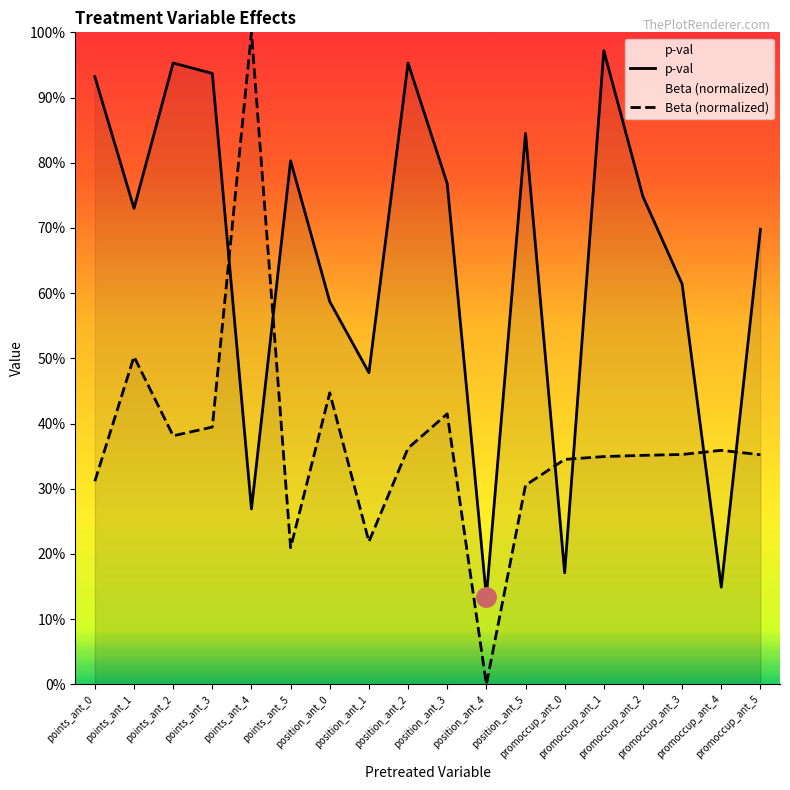

List the series in order of their overall mean, lowest first.

Beta (normalized), p-val